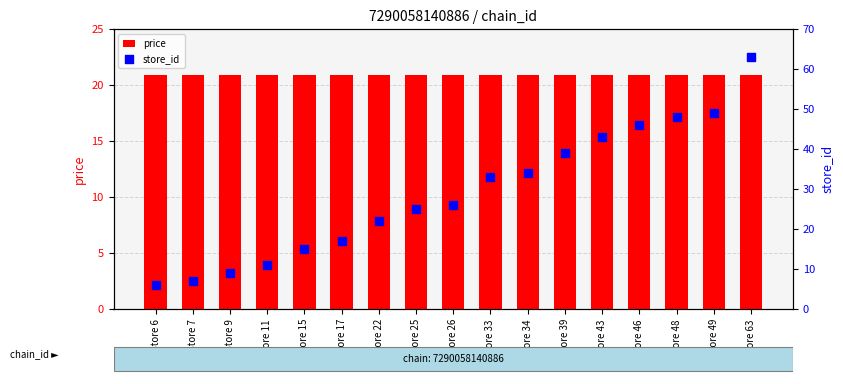

What is the total value across all series at Store 39?

59.9